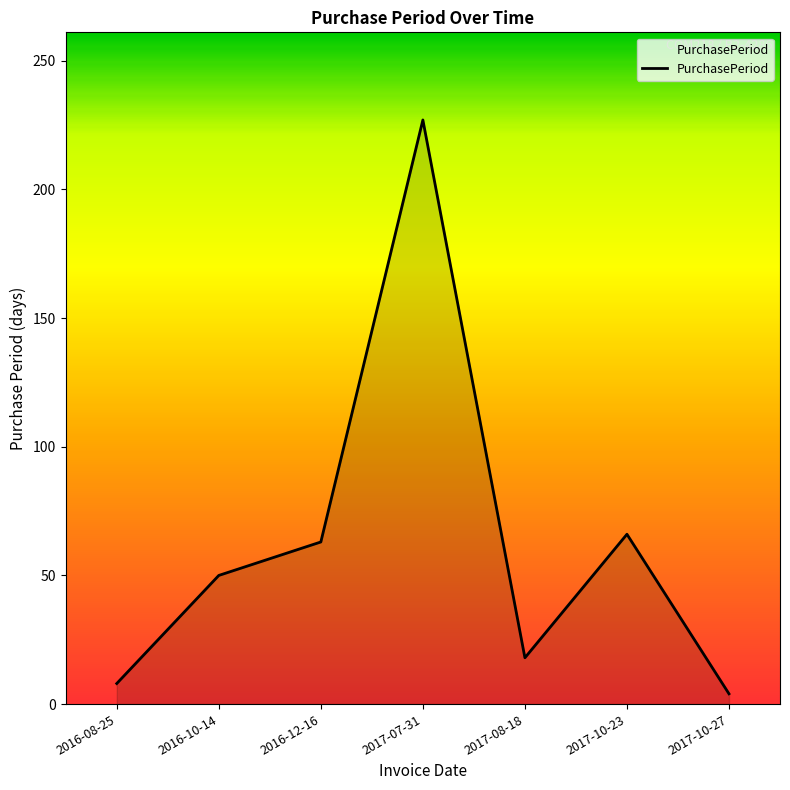

What position from the left is 2017-10-27?

7